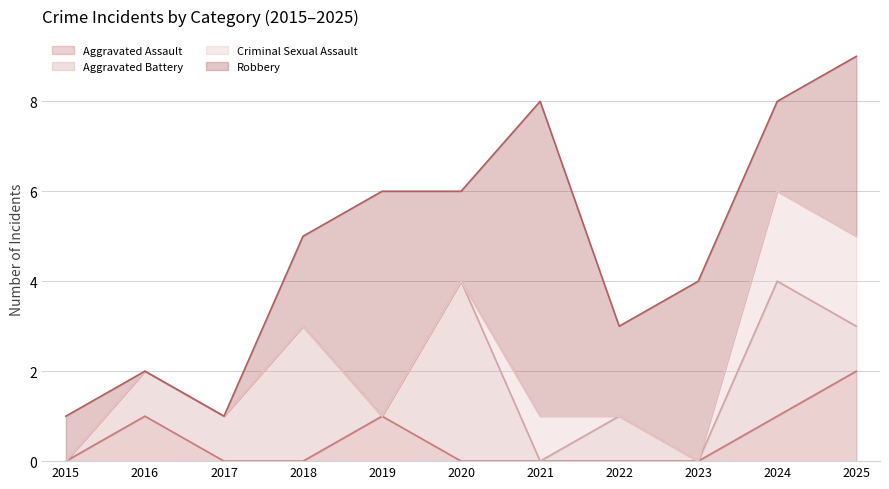

Read the Criminal Sexual Assault value at 2024.

2